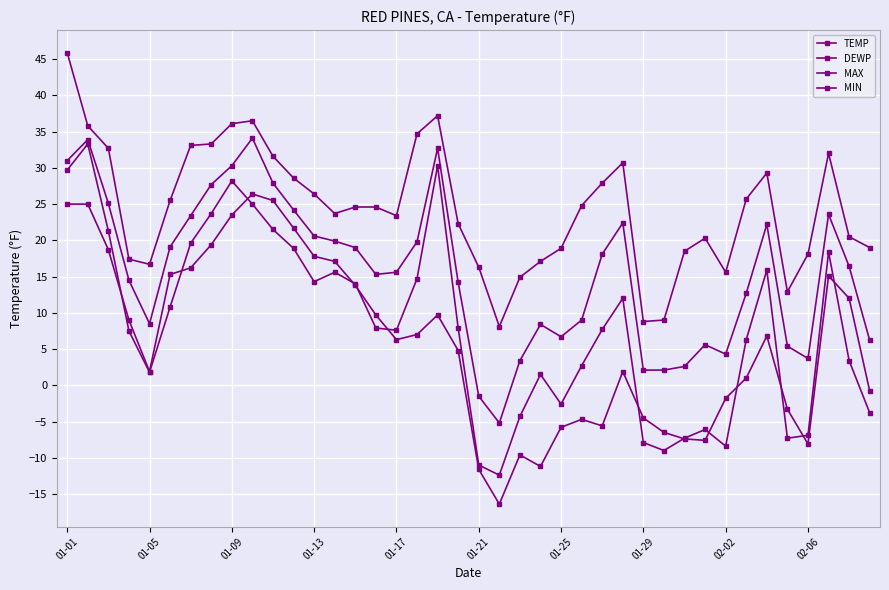

How many negative values does the TEMP series have?

2